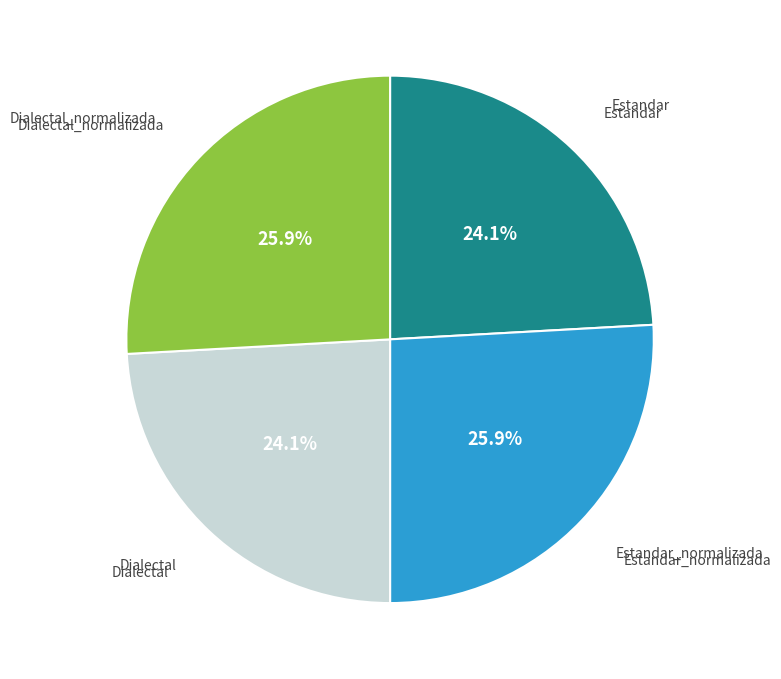

Is there a majority slice in this chart?

No